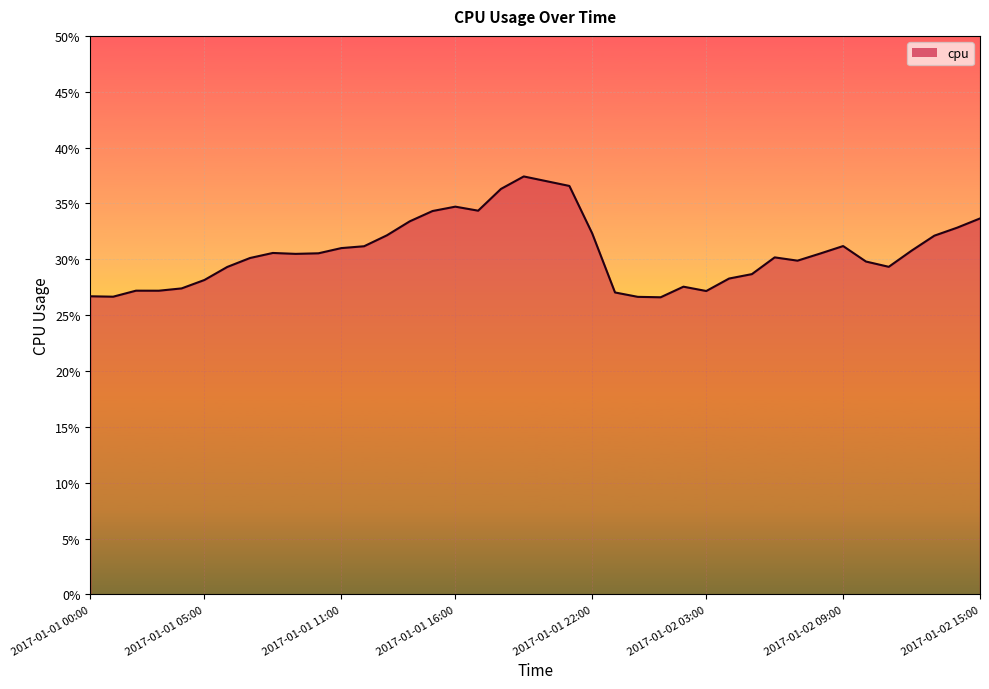

Does the chart have visible grid lines?

Yes